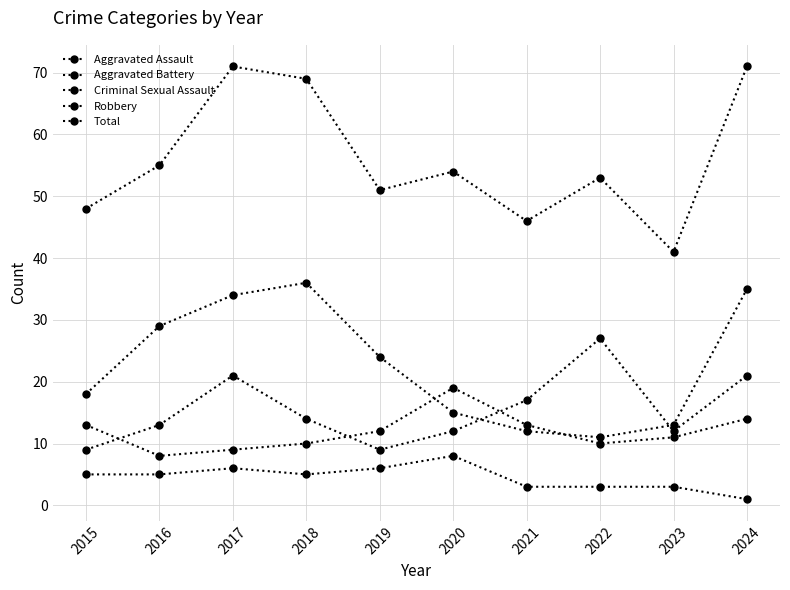

How many Criminal Sexual Assault values are between 3 and 6?

8